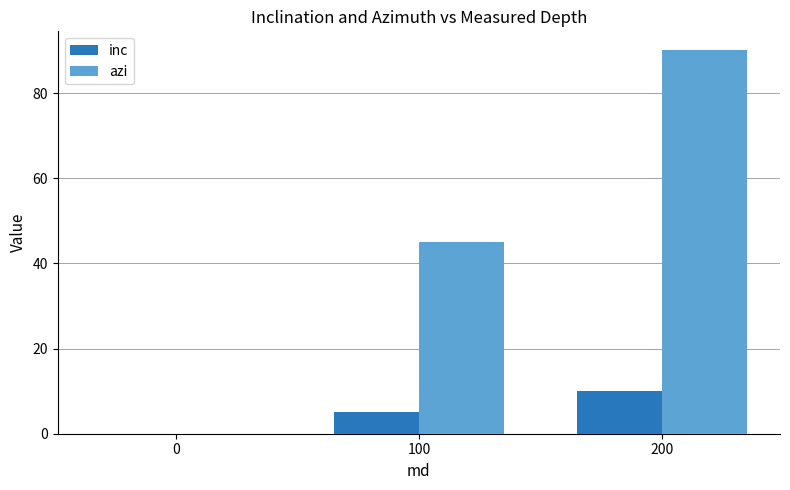

How many data points does each series have?

3